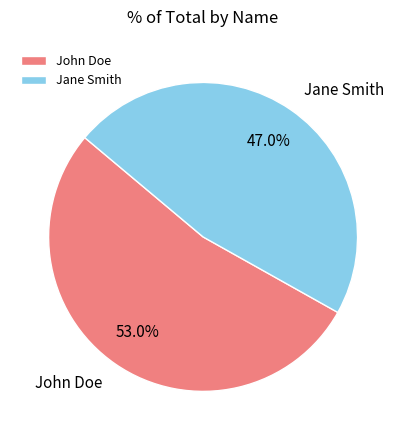

To the nearest percent, what is the average slice percentage?

50%